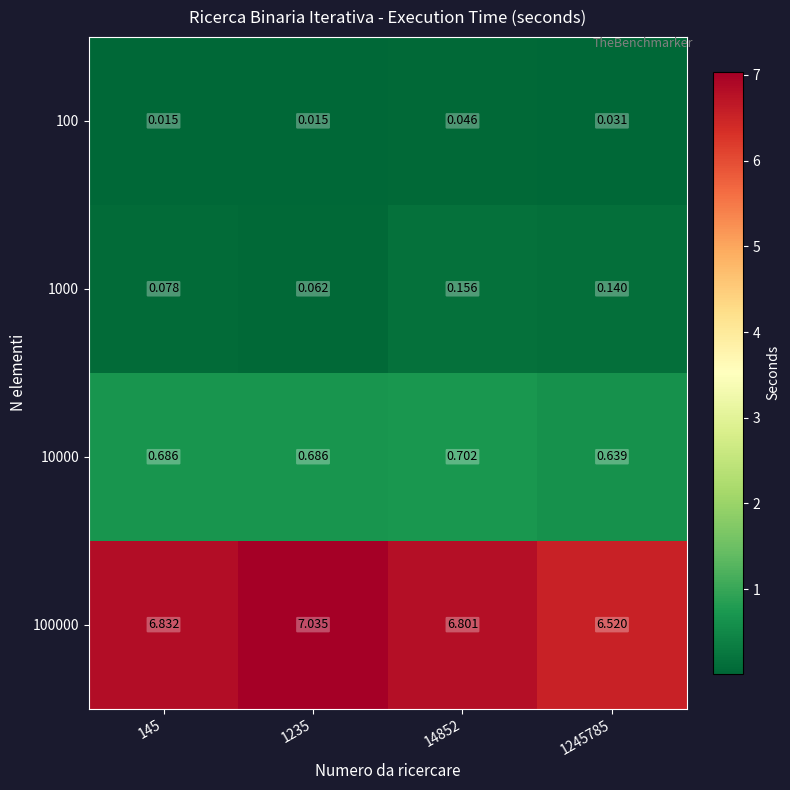

Is the value of 10000 at 145 greater than the value of 100 at 1245785?

Yes